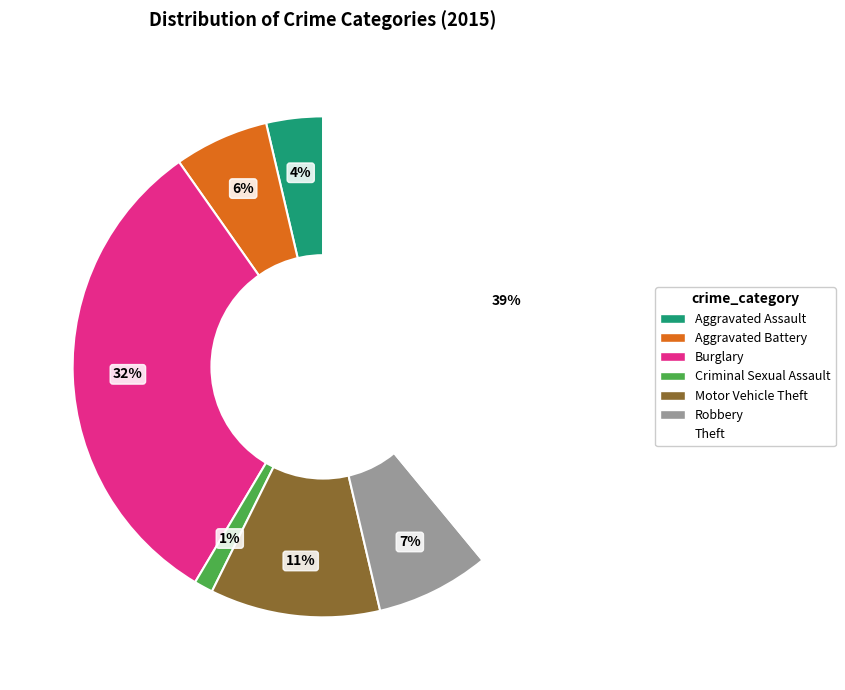

To the nearest percent, what is the difference between the largest and smallest slice percentages?

38%